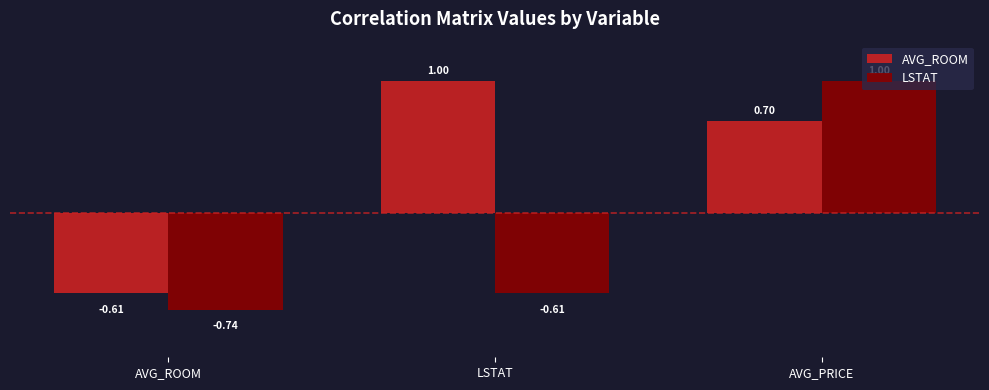

At which label is AVG_ROOM closest to 0?

AVG_ROOM